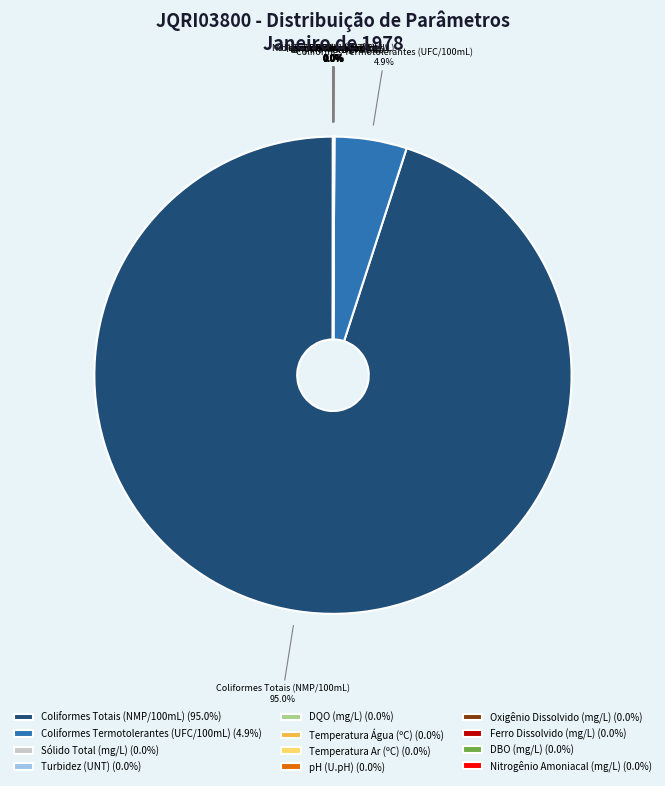

Is there any slice that represents more than half of the pie?

Yes